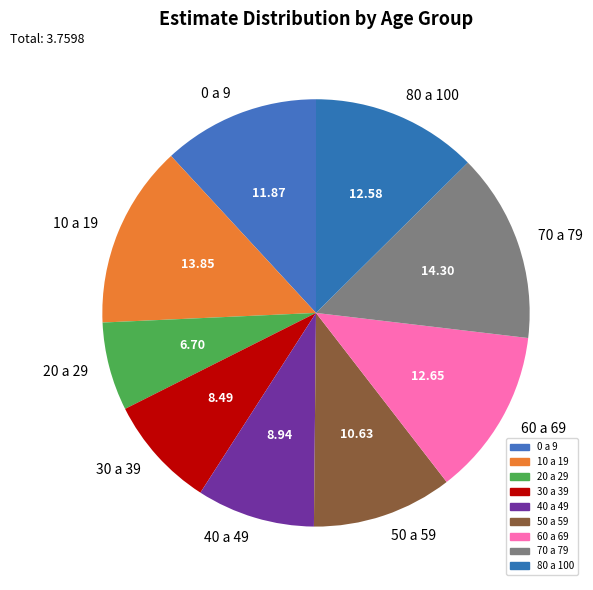

Count the number of slices in the pie.

9